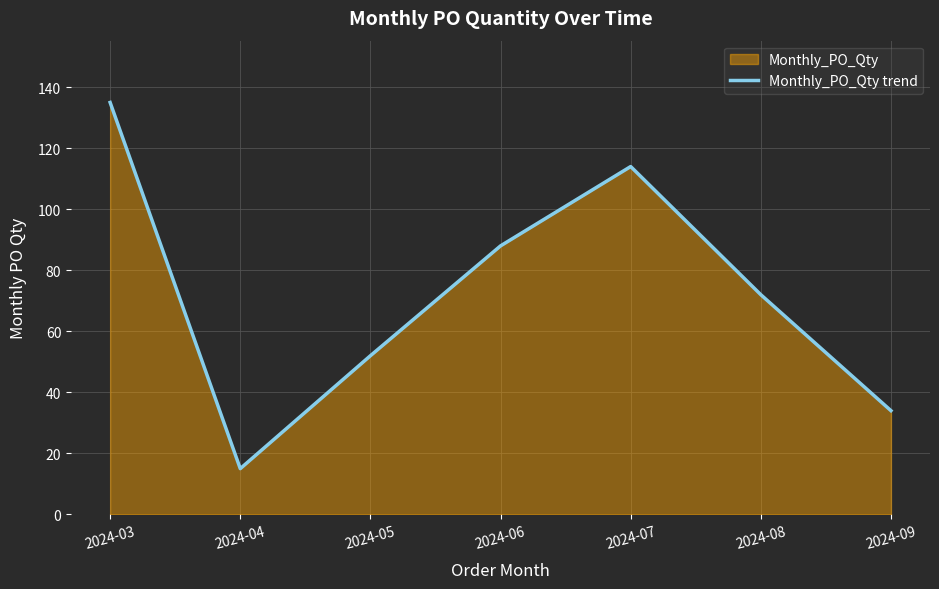

At which label is the value closest to 75?

2024-08